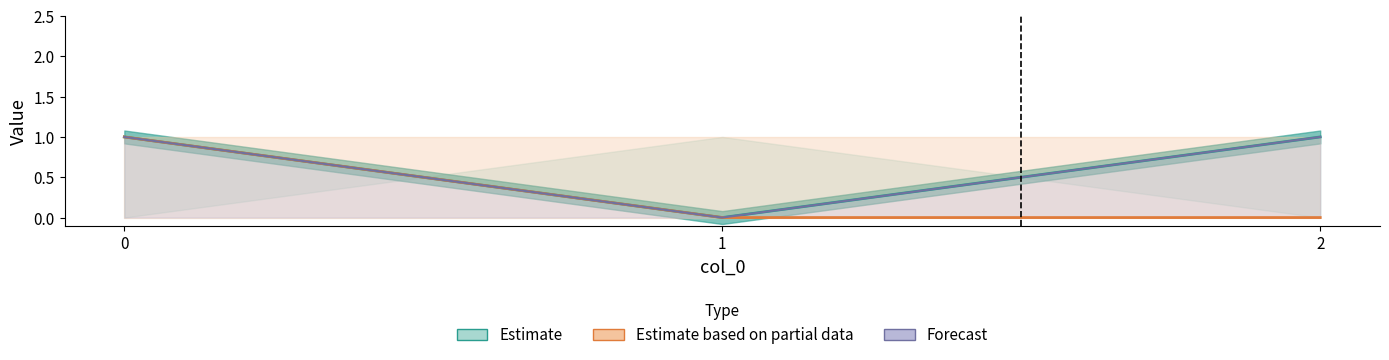

Is the value of Estimate at 0 greater than the value of Forecast at 2?

No